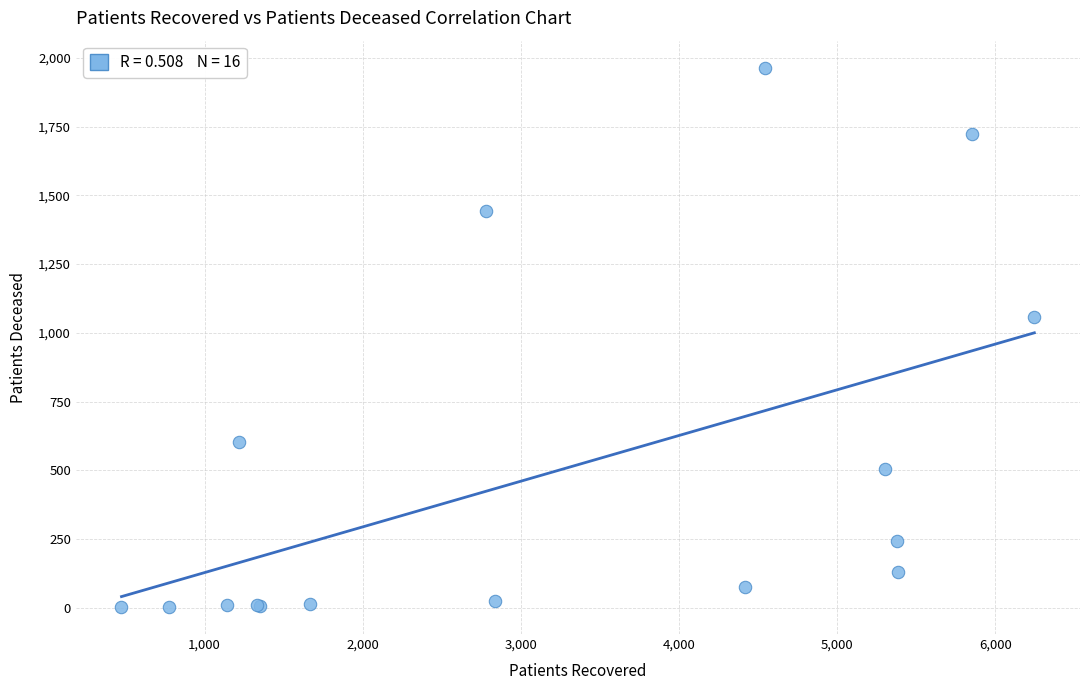

What Y value in the scatter plot is closest to 983?

1057